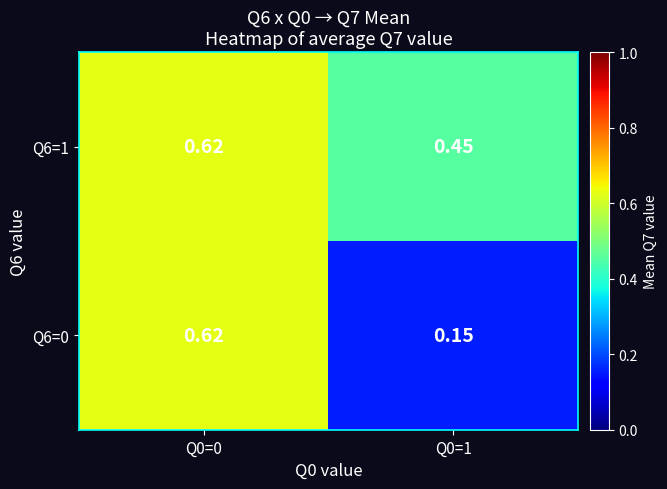

Which series has the widest spread of values?

Q6=0